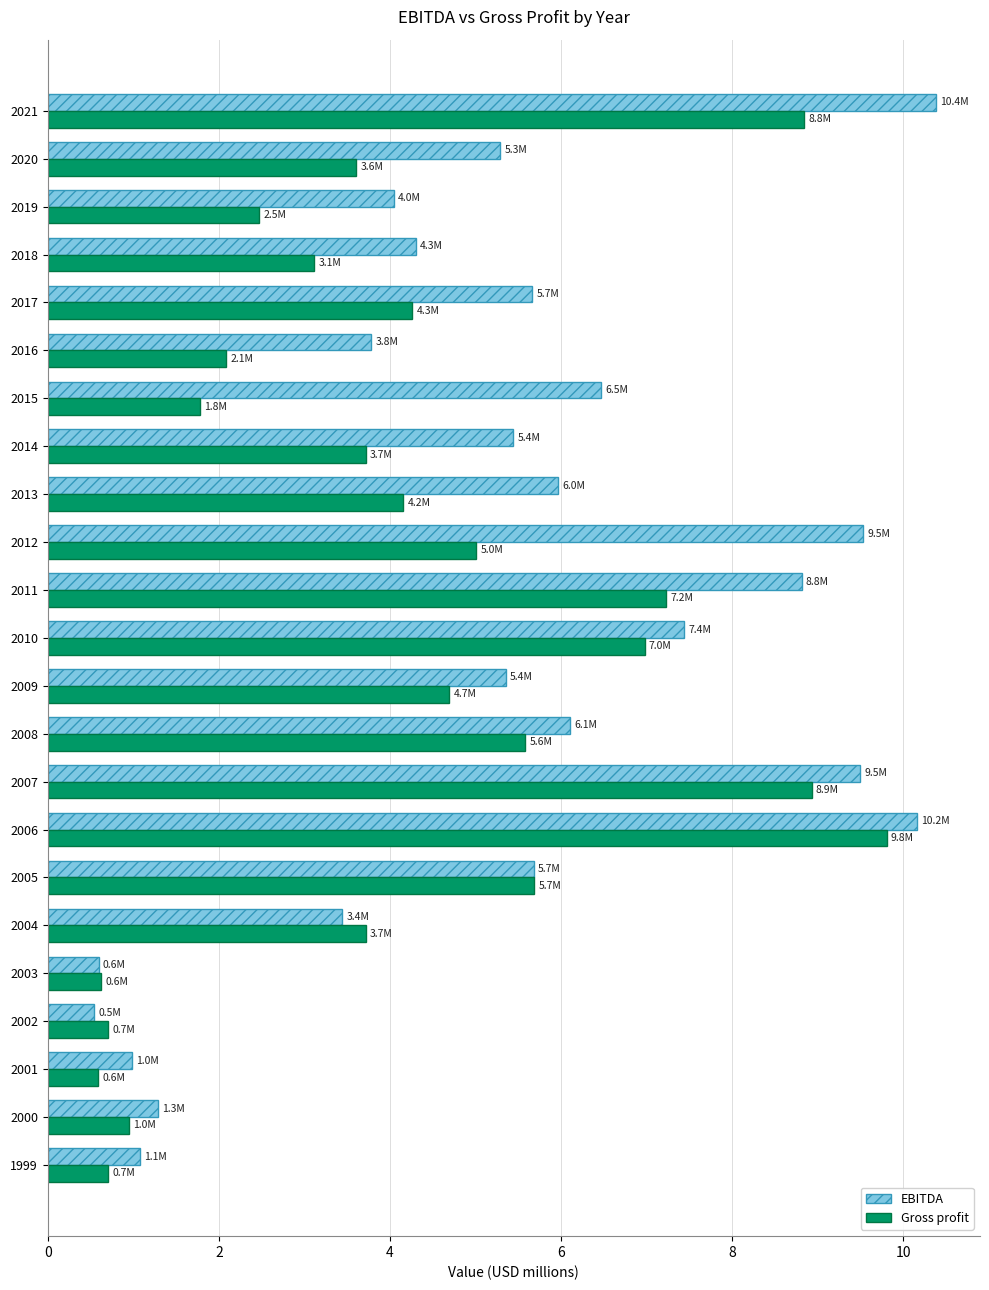

Read the Gross profit value at 2017.

4.3